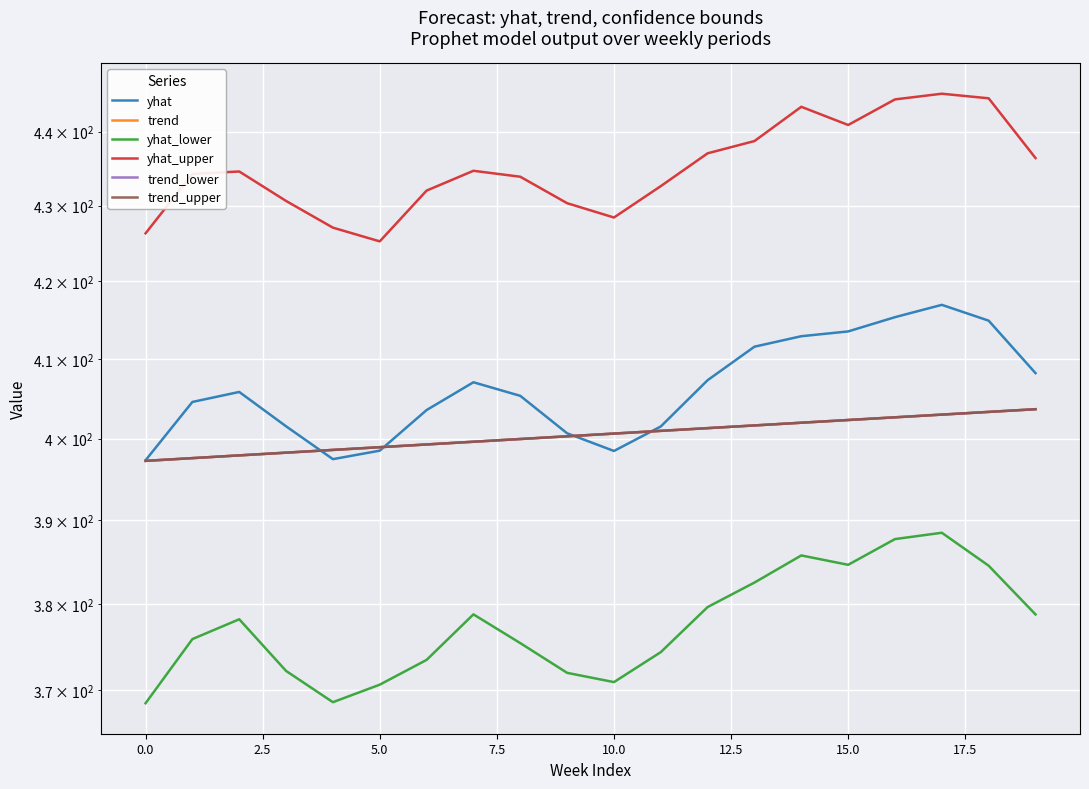

True or false: yhat_upper and trend_lower cross at least once.

False